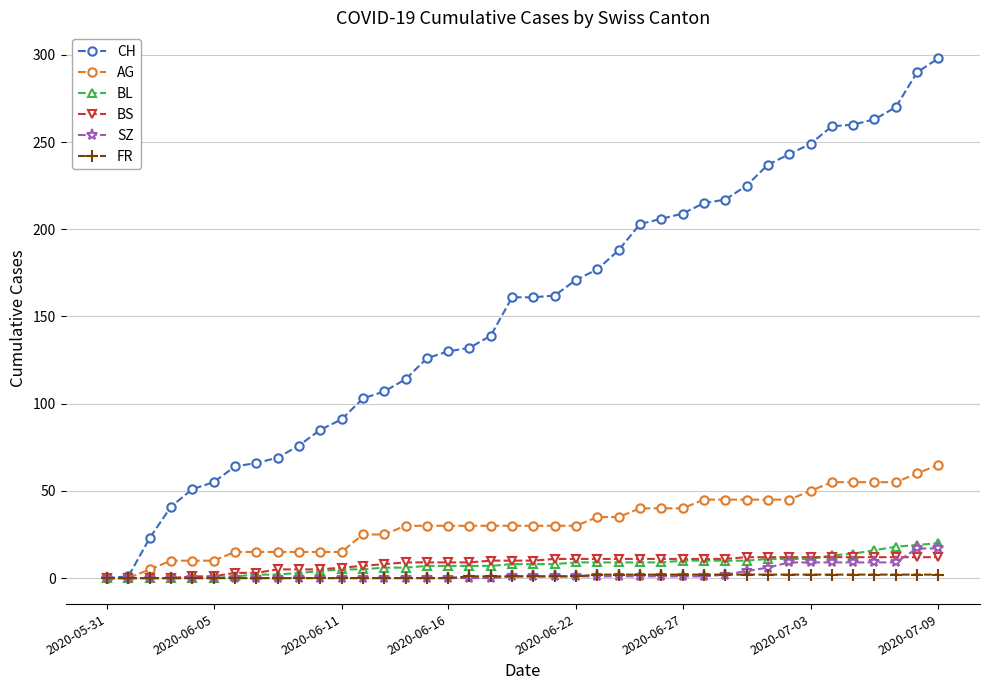

Which series has the largest total across all categories?

CH